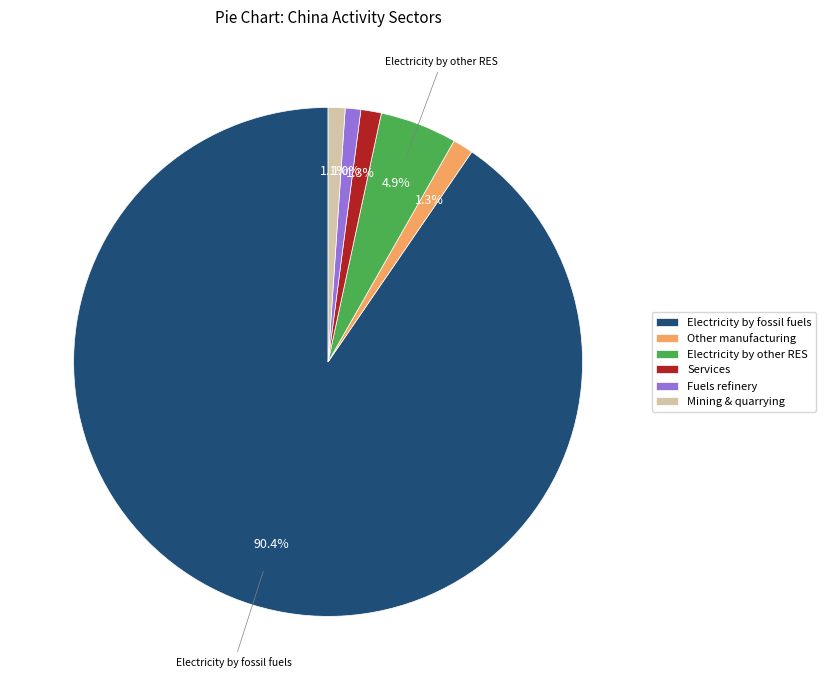

What percentage is the Mining & quarrying slice, to the nearest percent?

1%